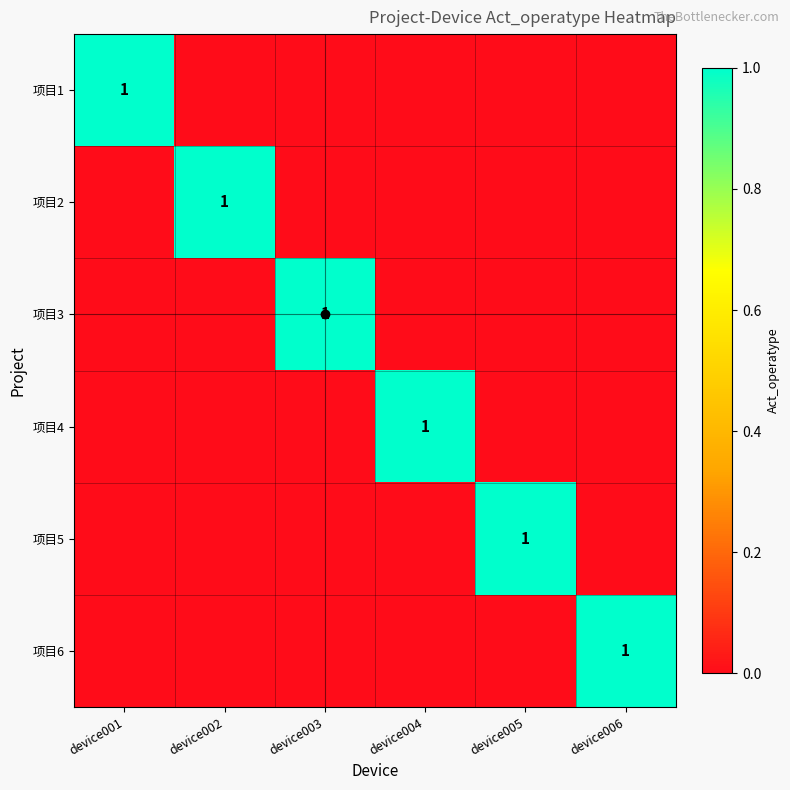

At device003, list the series in order from smallest to largest.

项目1, 项目2, 项目4, 项目5, 项目6, 项目3